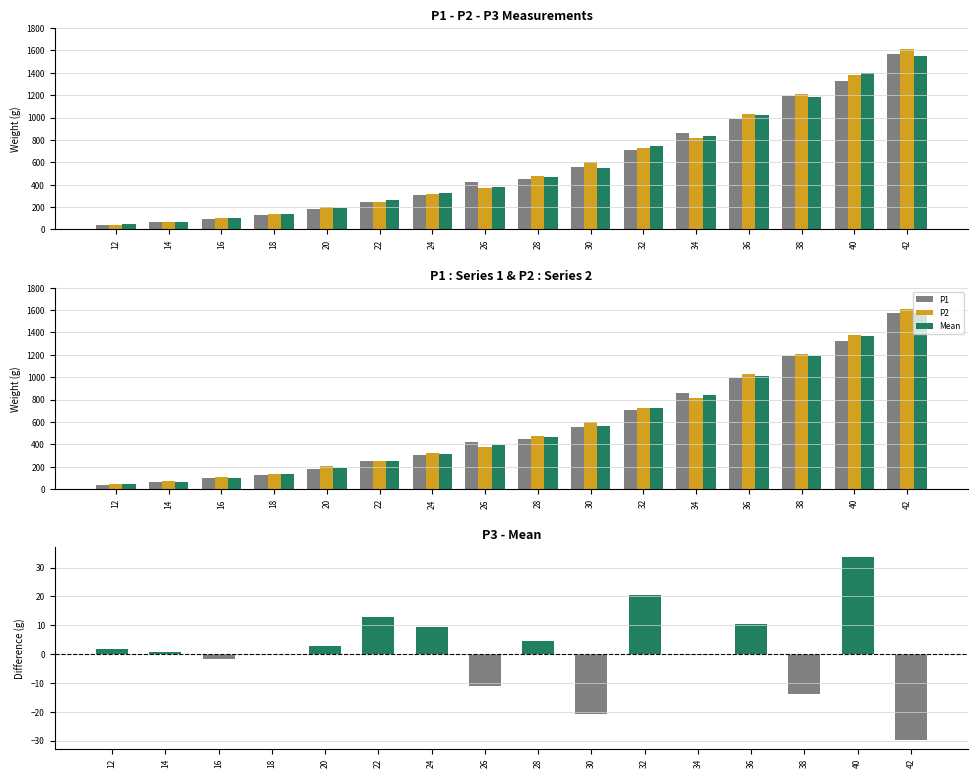

The Mean series shows 135.9 at 24. True or false?

False